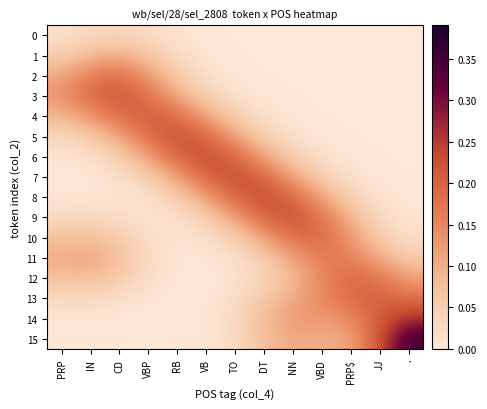

Reading left to right, list all the values displayed in this chart.

row_0: 0.0	0.0	0.0	0.0	0.0	0.0	0.0	0.0	0.0	0.0	0.0	0.0	0.0
row_1: 0.0	0.1	0.1	0.1	0.0	0.0	0.0	0.0	0.0	0.0	0.0	0.0	0.0
row_2: 0.1	0.2	0.2	0.1	0.1	0.0	0.0	0.0	0.0	0.0	0.0	0.0	0.0
row_3: 0.1	0.2	0.2	0.2	0.1	0.0	0.0	0.0	0.0	0.0	0.0	0.0	0.0
row_4: 0.1	0.1	0.2	0.2	0.2	0.1	0.0	0.0	0.0	0.0	0.0	0.0	0.0
row_5: 0.0	0.1	0.1	0.2	0.2	0.2	0.1	0.0	0.0	0.0	0.0	0.0	0.0
row_6: 0.0	0.0	0.0	0.1	0.2	0.2	0.2	0.1	0.0	0.0	0.0	0.0	0.0
row_7: 0.0	0.0	0.0	0.0	0.1	0.2	0.2	0.2	0.1	0.0	0.0	0.0	0.0
row_8: 0.0	0.0	0.0	0.0	0.0	0.1	0.2	0.2	0.2	0.1	0.0	0.0	0.0
row_9: 0.0	0.0	0.0	0.0	0.0	0.0	0.1	0.2	0.2	0.2	0.1	0.0	0.0
row_10: 0.1	0.1	0.1	0.0	0.0	0.0	0.0	0.1	0.2	0.2	0.1	0.1	0.0
row_11: 0.1	0.1	0.1	0.0	0.0	0.0	0.0	0.1	0.1	0.2	0.2	0.1	0.1
row_12: 0.1	0.1	0.1	0.0	0.0	0.0	0.0	0.0	0.1	0.1	0.2	0.2	0.1
row_13: 0.0	0.0	0.0	0.0	0.0	0.0	0.0	0.1	0.1	0.1	0.2	0.2	0.2
row_14: 0.0	0.0	0.0	0.0	0.0	0.0	0.0	0.1	0.1	0.1	0.1	0.2	0.3
row_15: 0.0	0.0	0.0	0.0	0.0	0.0	0.0	0.1	0.1	0.1	0.1	0.2	0.4